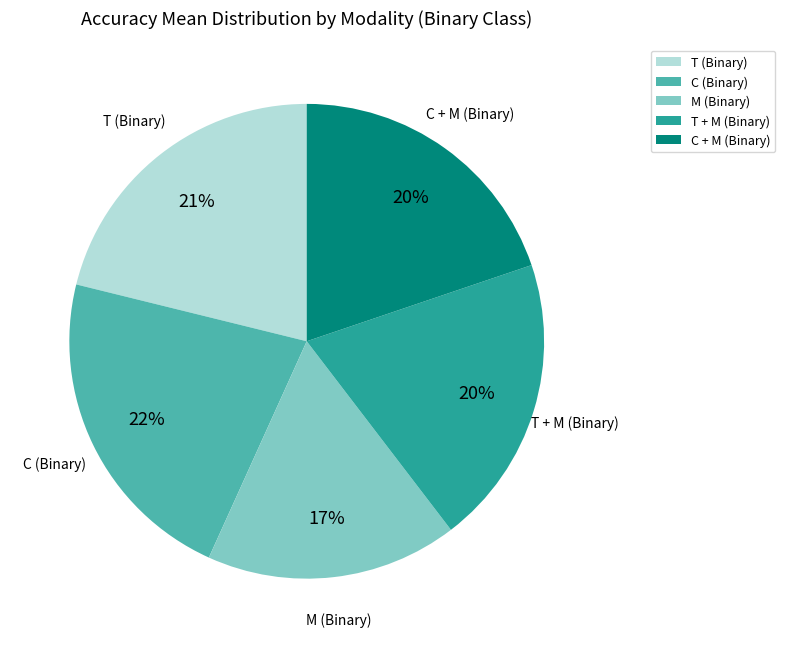

Is it true that M (Binary) is 17% of the pie?

True